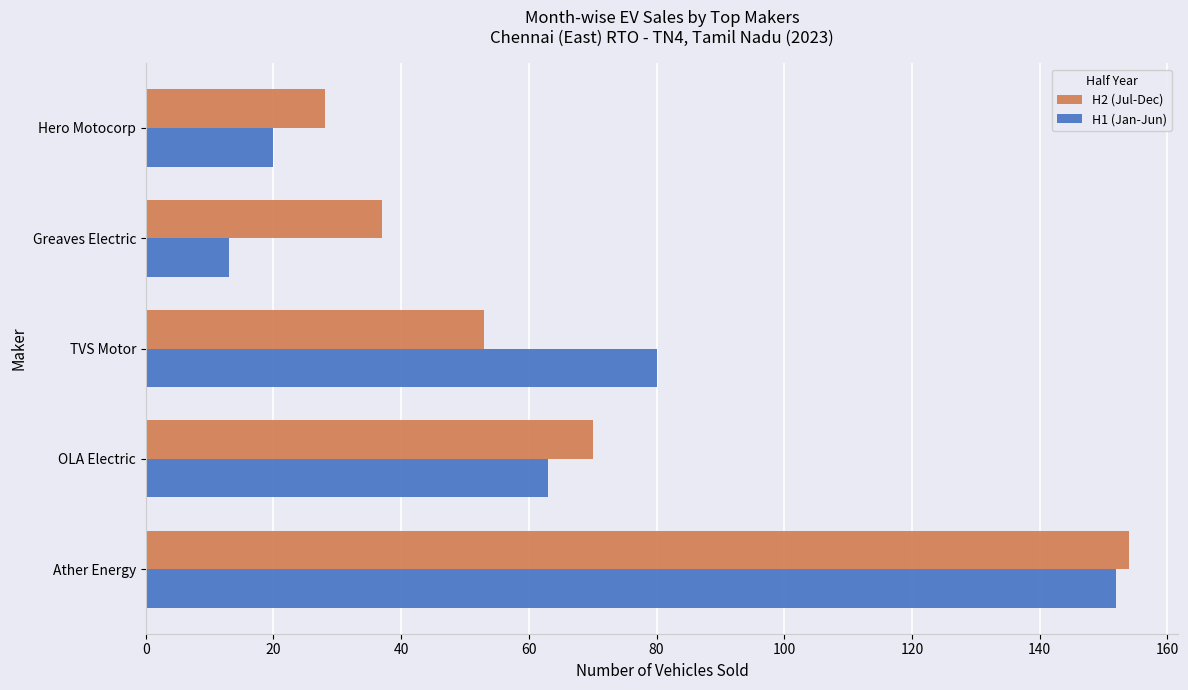

What is the sum of all H2 (Jul-Dec) values?

342